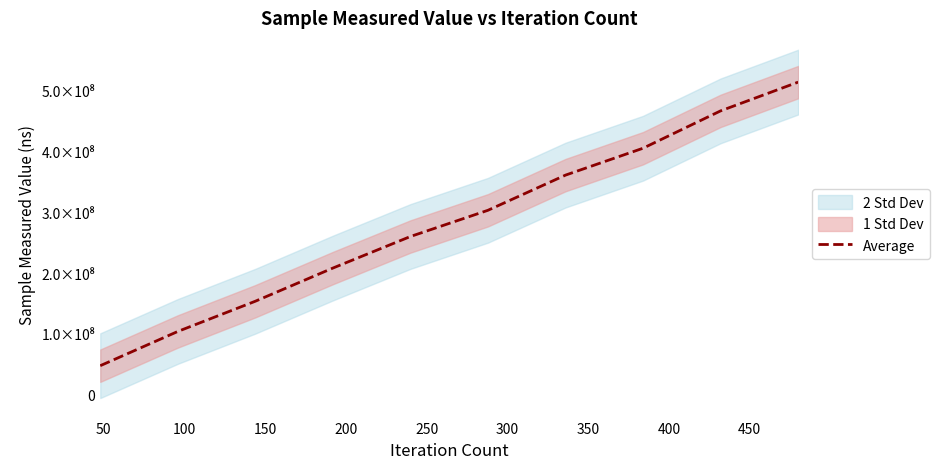

What is the ratio of the value at 450 to the value at 150?

2.5